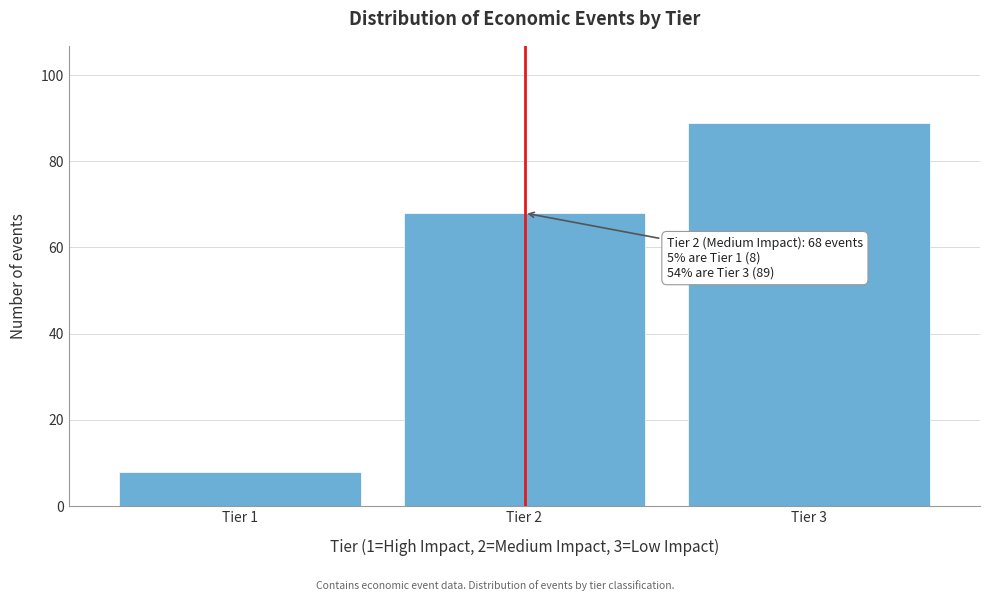

Reading right to left, what are all the values shown in this chart?

Tier 3=89	Tier 2=68	Tier 1=8